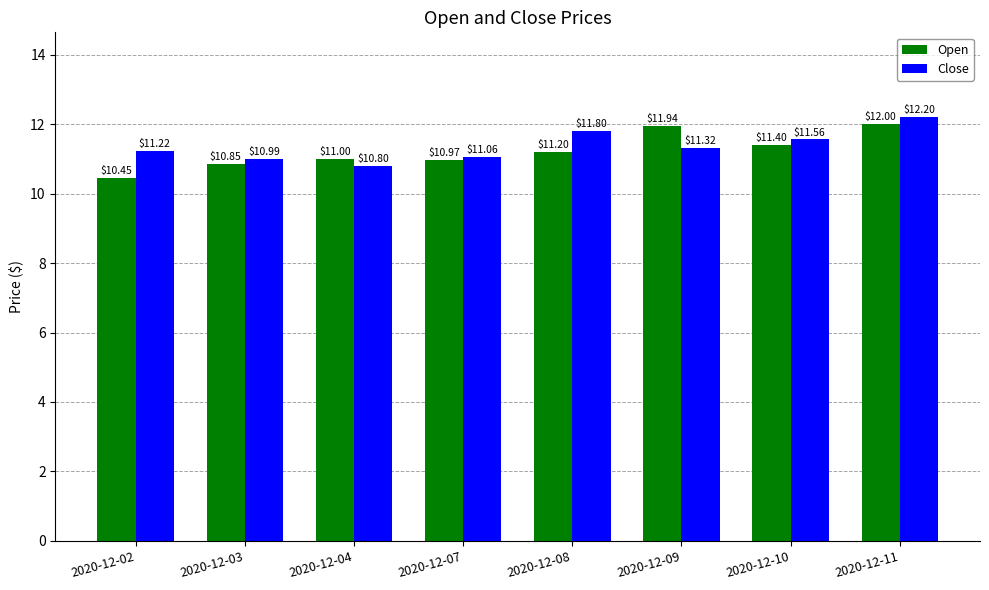

At which category is the sum across all series the highest?

2020-12-11